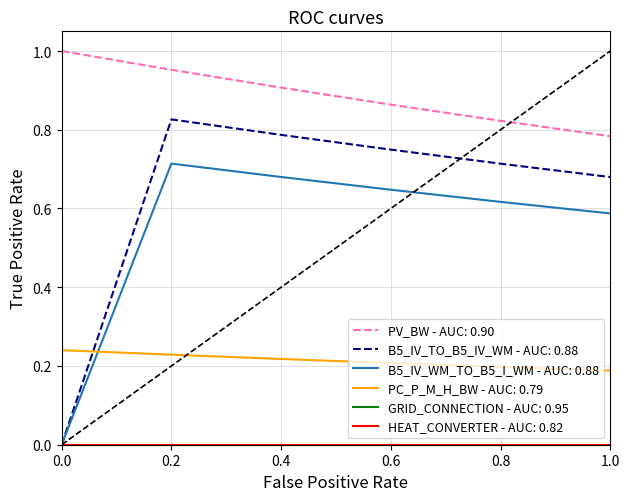

Is this an area chart (filled region under the line)?

No